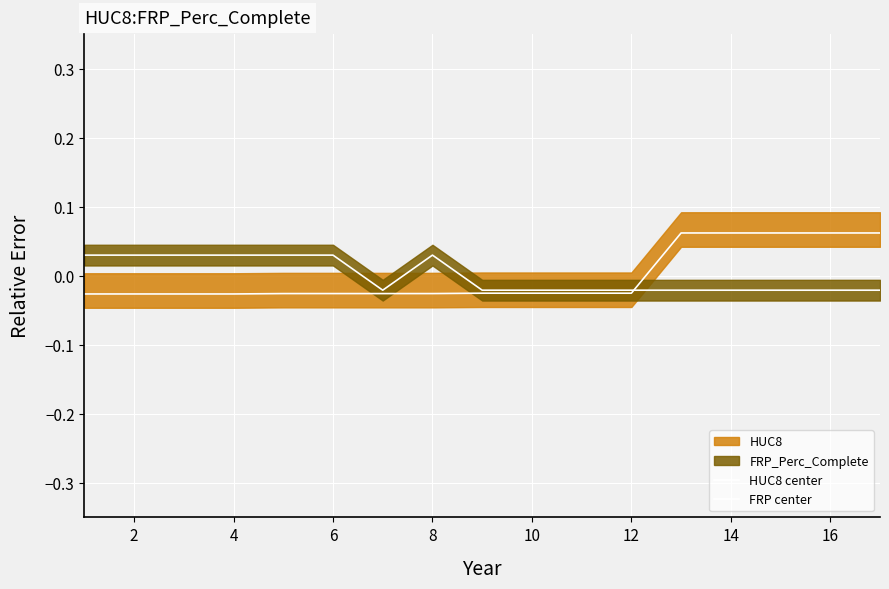

Reading left to right, transcribe all the data shown in this chart.

HUC8 center: -0.0	-0.0	-0.0	-0.0	-0.0	-0.0	-0.0	-0.0	-0.0	-0.0	-0.0	-0.0	0.1	0.1	0.1	0.1	0.1
FRP center: 0.0	0.0	0.0	0.0	0.0	0.0	-0.0	0.0	-0.0	-0.0	-0.0	-0.0	-0.0	-0.0	-0.0	-0.0	-0.0